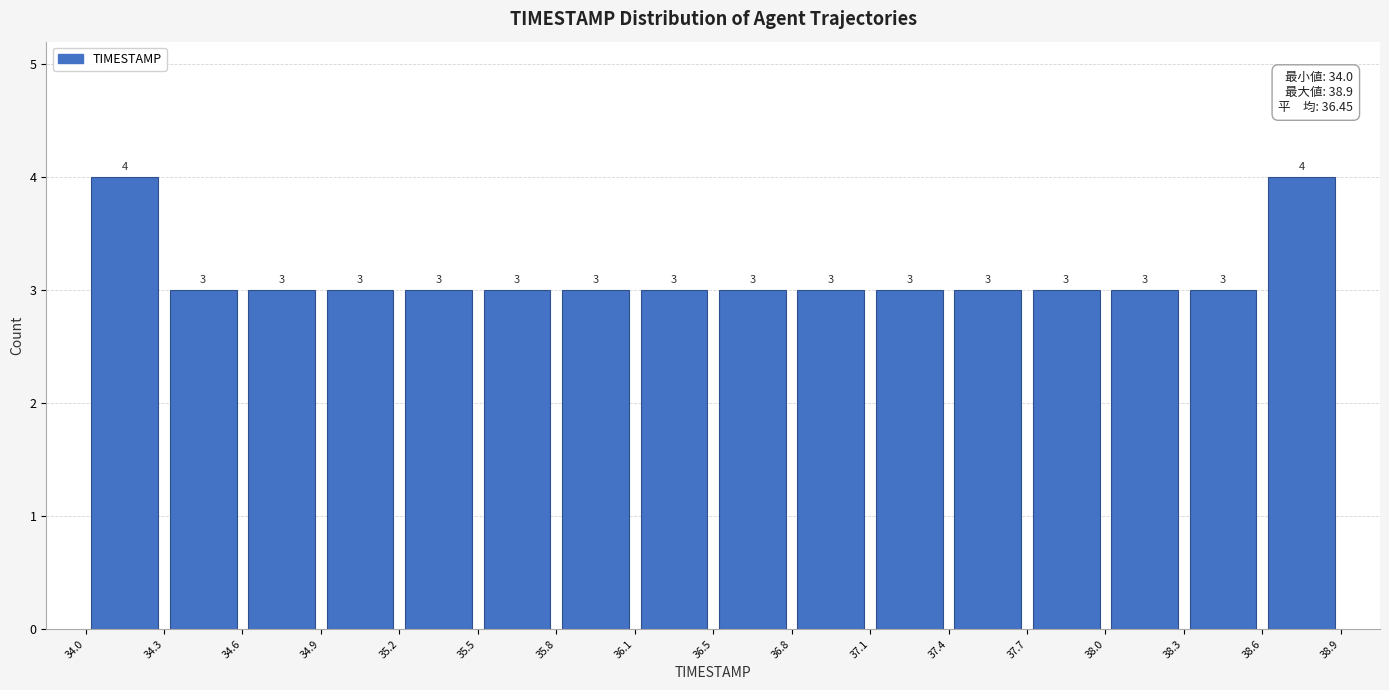

How tall is the bar that spans 38.3 to 38.6 on the x-axis?

3